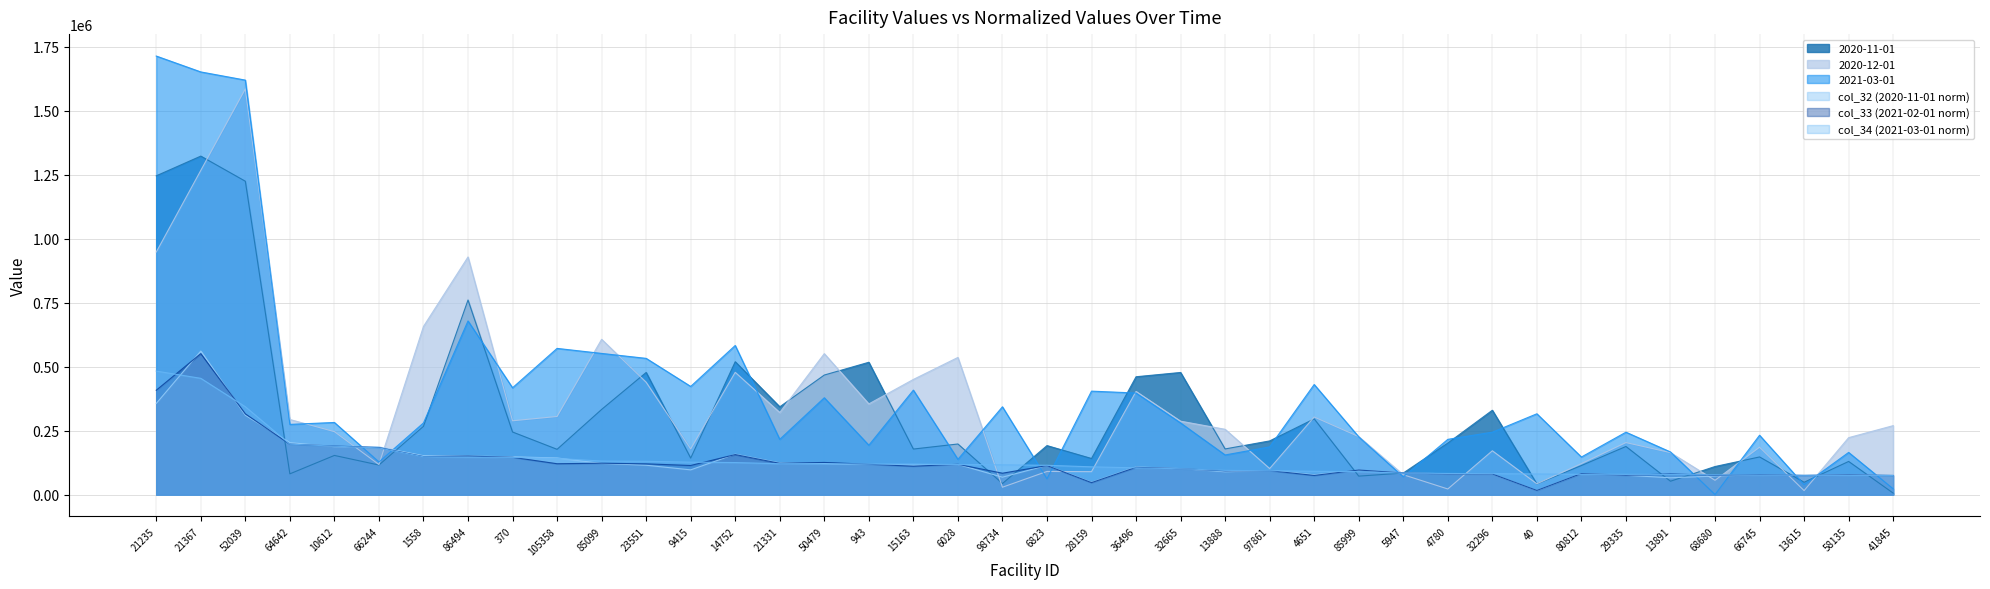

The col_33 (2021-02-01 norm) series shows 156216.7 at 14752. True or false?

True